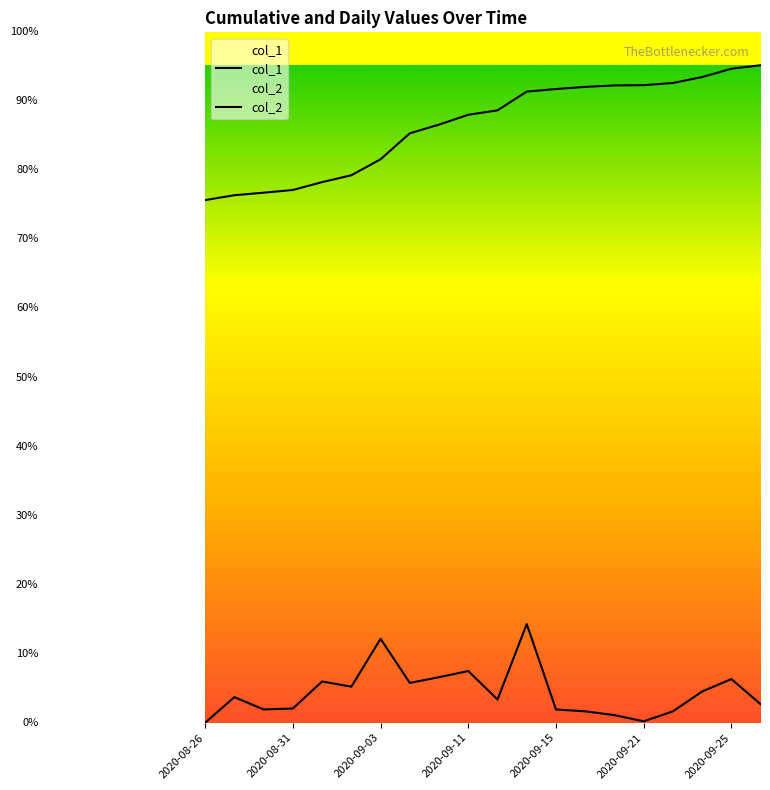

Reading right to left, list all the values displayed in this chart.

col_1: 2020-09-26=7283.0	2020-09-25=7244.0	2020-09-23=7152.0	2020-09-22=7086.0	2020-09-21=7062.0	2020-09-20=7059.0	2020-09-16=7043.0	2020-09-15=7019.0	2020-09-14=6991.0	2020-09-12=6783.0	2020-09-11=6734.0	2020-09-08=6625.0	2020-09-07=6529.0	2020-09-03=6241.0	2020-09-02=6064.0	2020-09-01=5988.0	2020-08-31=5901.0	2020-08-28=5871.0	2020-08-27=5843.0	2020-08-26=5789.0
col_2: 2020-09-26=204.8	2020-09-25=483.2	2020-09-23=346.6	2020-09-22=126.1	2020-09-21=15.8	2020-09-20=84.0	2020-09-16=126.1	2020-09-15=147.1	2020-09-14=1092.5	2020-09-12=257.4	2020-09-11=572.5	2020-09-08=504.2	2020-09-07=441.2	2020-09-03=929.6	2020-09-02=399.2	2020-09-01=456.9	2020-08-31=157.6	2020-08-28=147.1	2020-08-27=283.6	2020-08-26=0.0